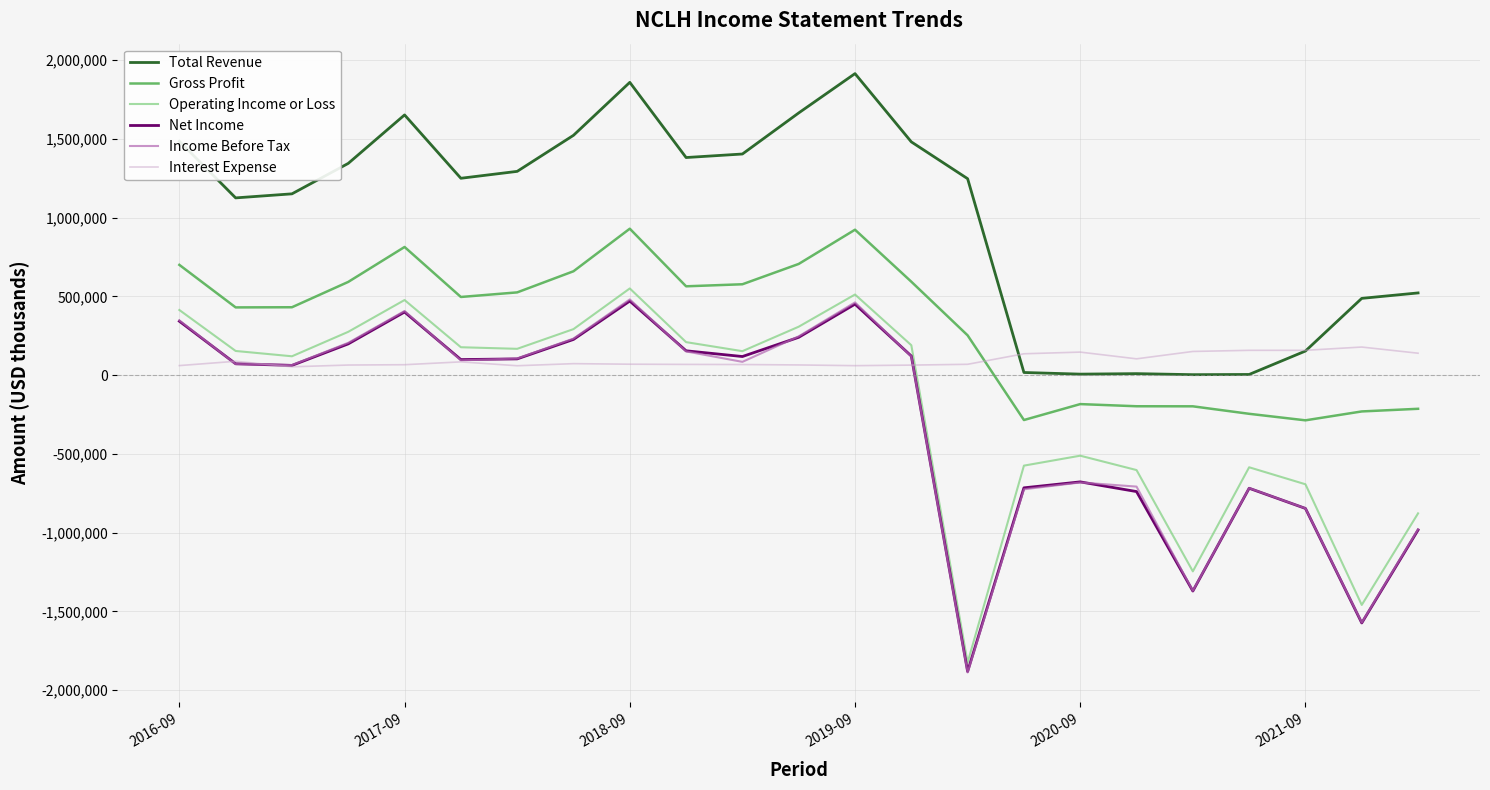

What are all the series names shown in the legend?

Total Revenue, Gross Profit, Operating Income or Loss, Net Income, Income Before Tax, Interest Expense